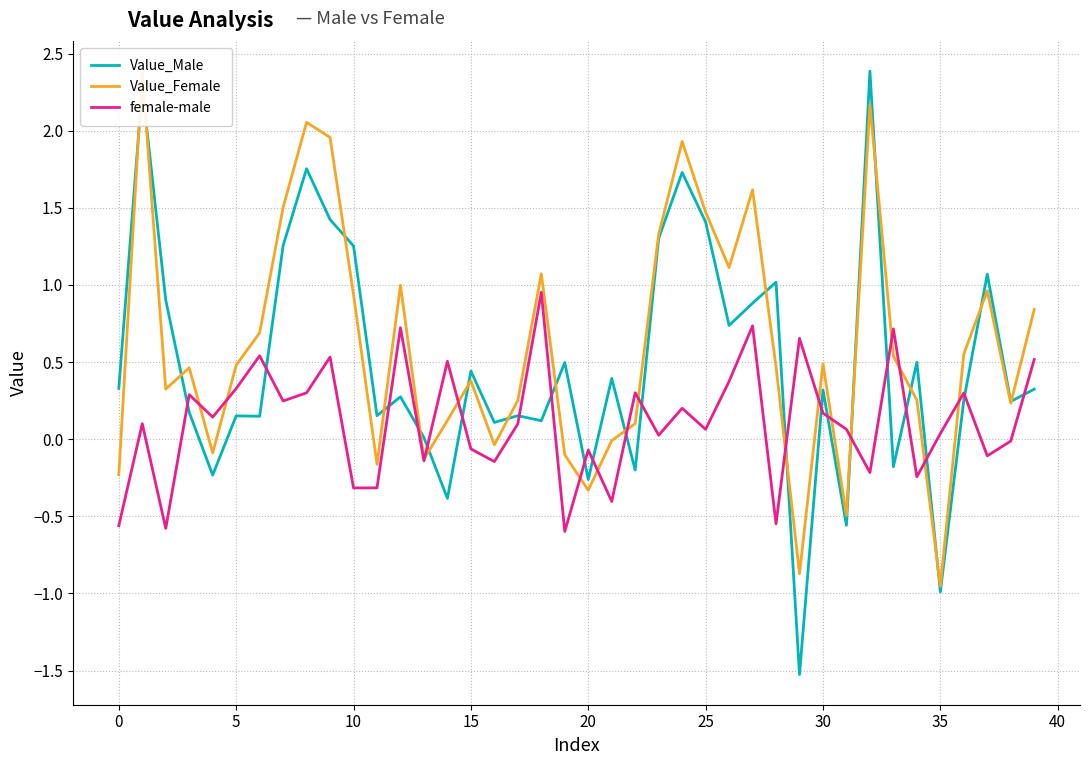

The value of female-male at 19 is -0.6. True or false?

True